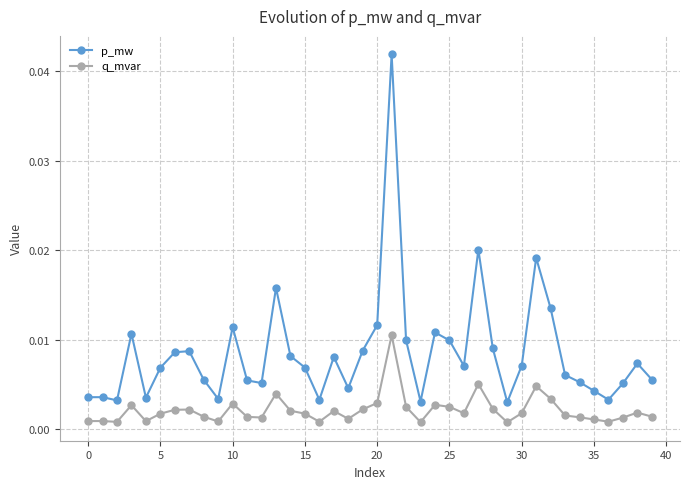

True or false: q_mvar and p_mw cross at least once.

False